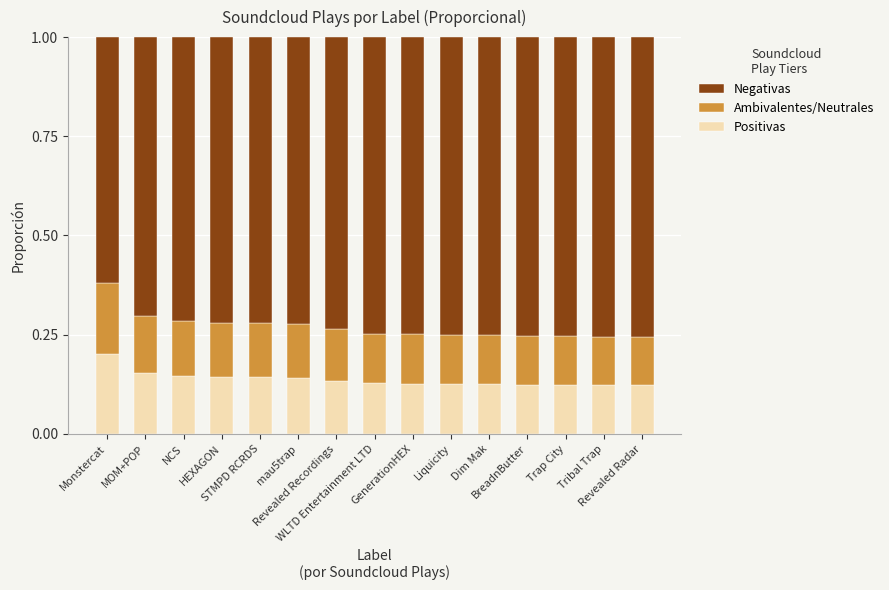

What is the sum of all Positivas values?

2.1